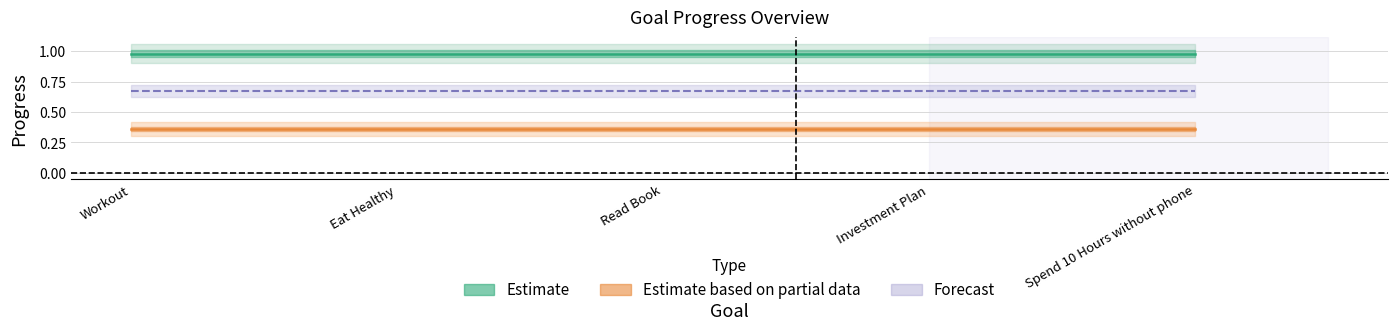

Does the chart have visible grid lines?

Yes